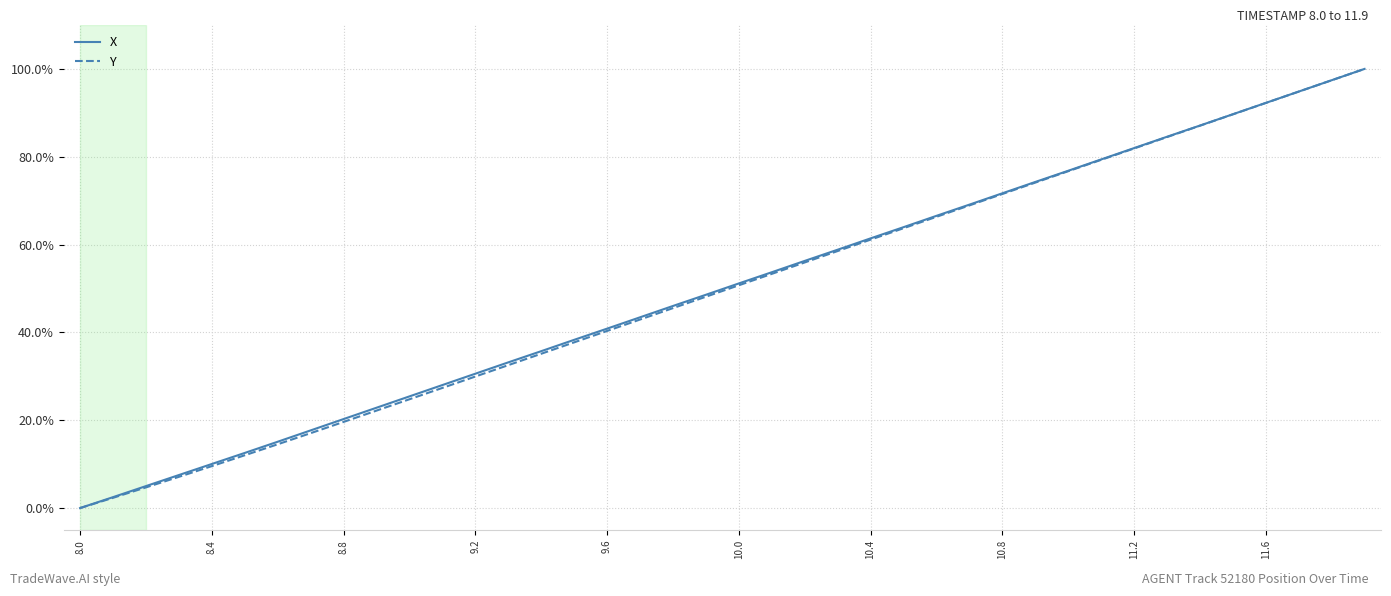

Does the chart have visible grid lines?

Yes